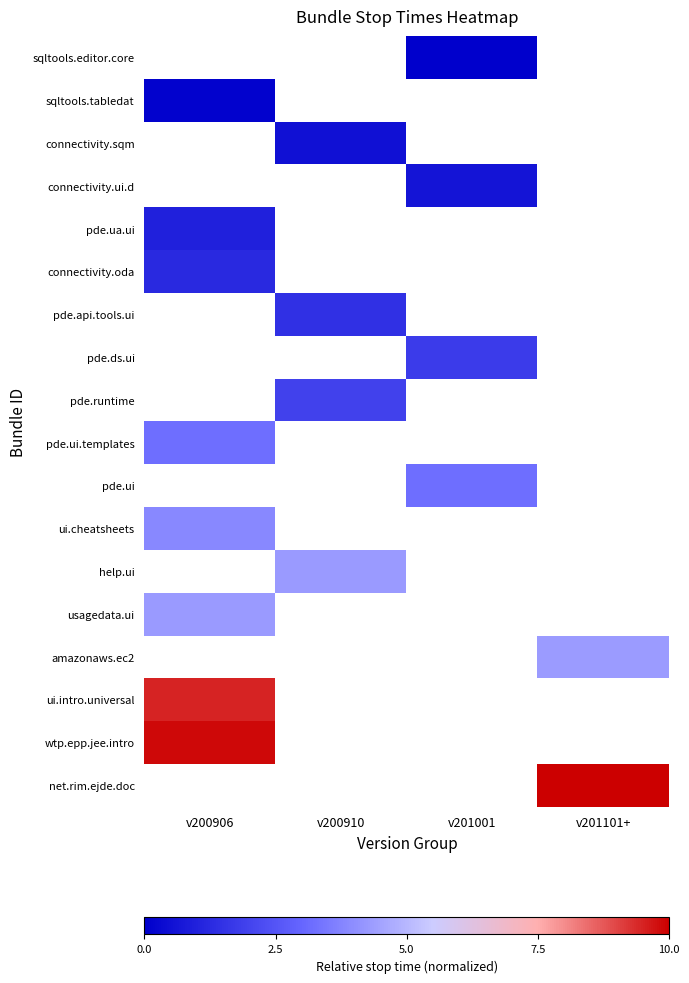

Count the number of data series in this chart.

18